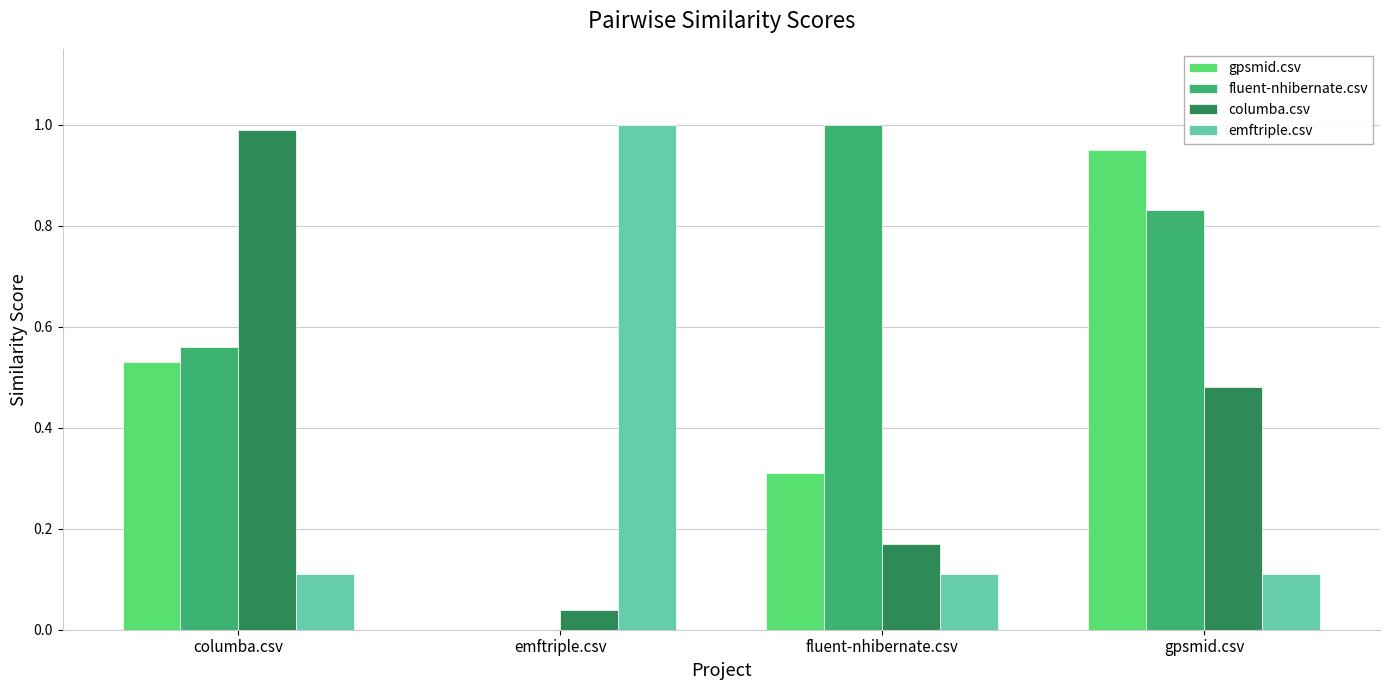

True or false: emftriple.csv has a value of 0.1 at gpsmid.csv.

True